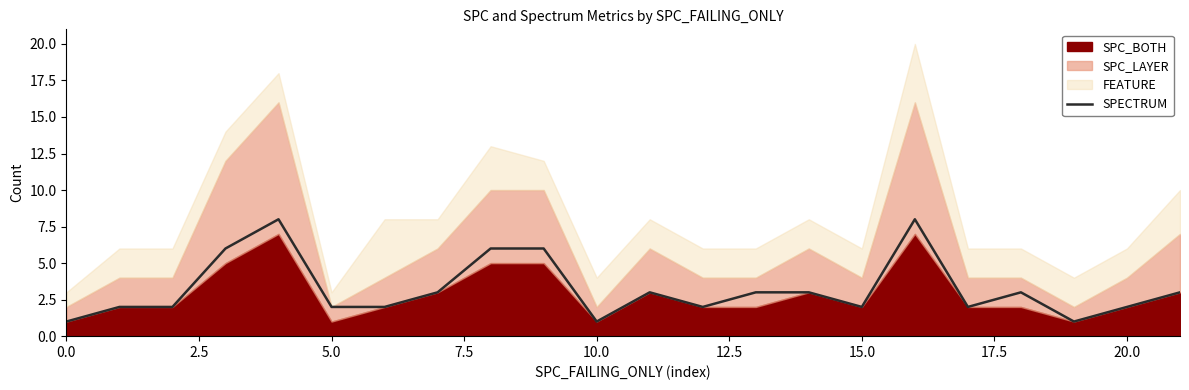

The SPECTRUM series shows 2 at 0.0. True or false?

False